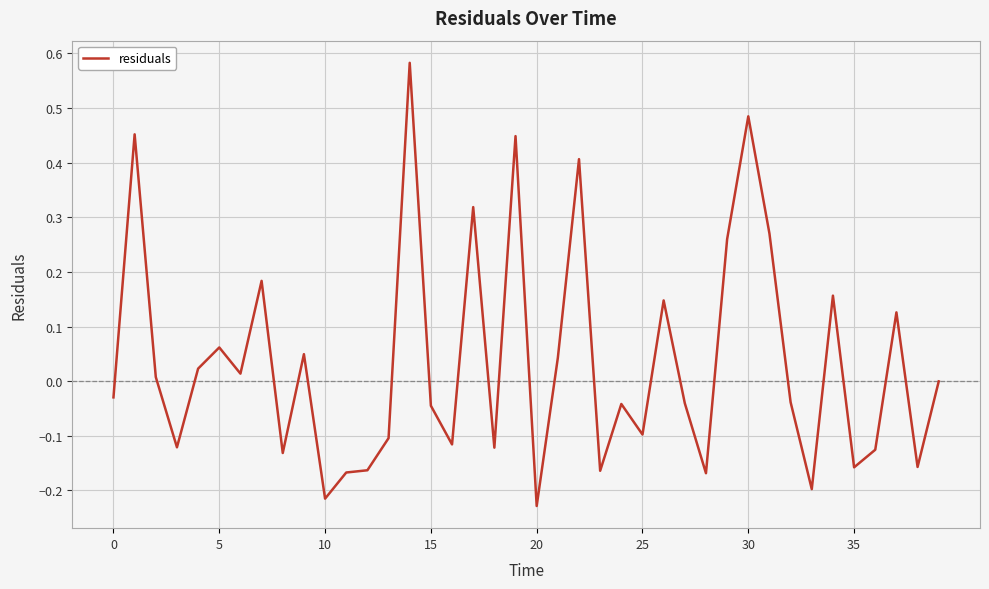

What is the difference between the maximum and minimum values?

0.8